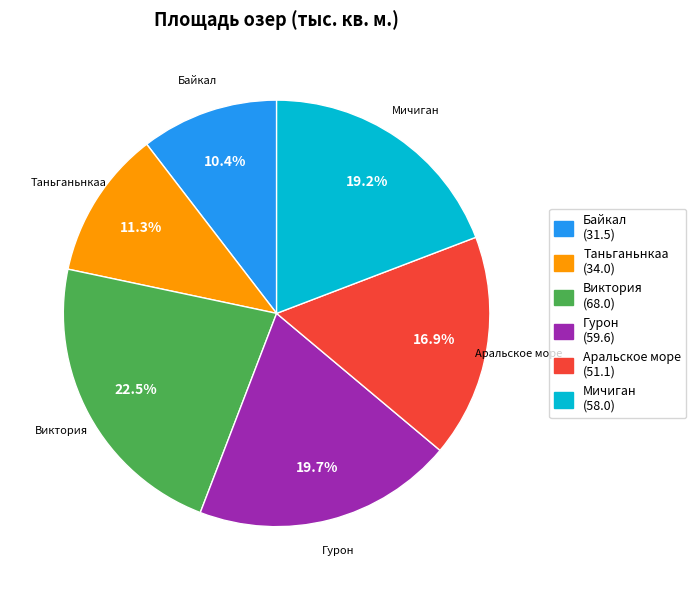

Count the number of slices in the pie.

6